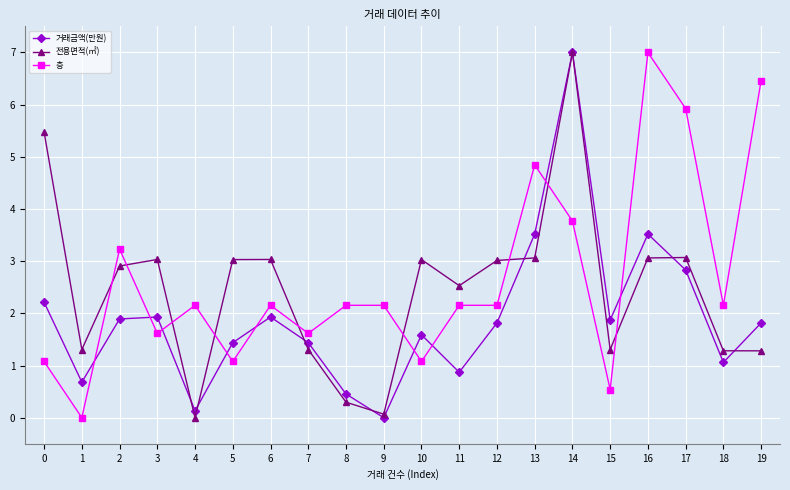

Is the value of 층 at 4 greater than the value of 전용면적(㎡) at 1?

Yes